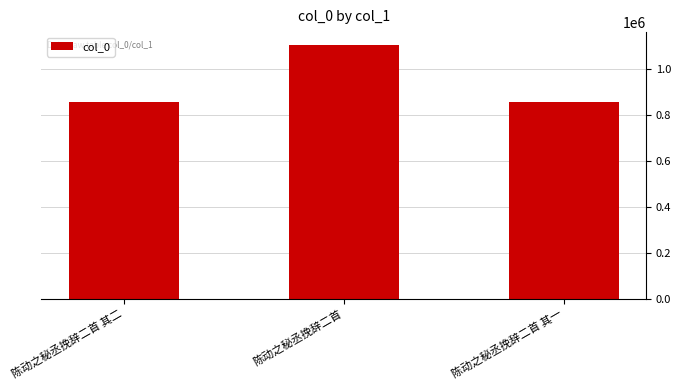

What is the change in value from 陈动之秘丞挽辞二首 to 陈动之秘丞挽辞二首 其一?

-247217